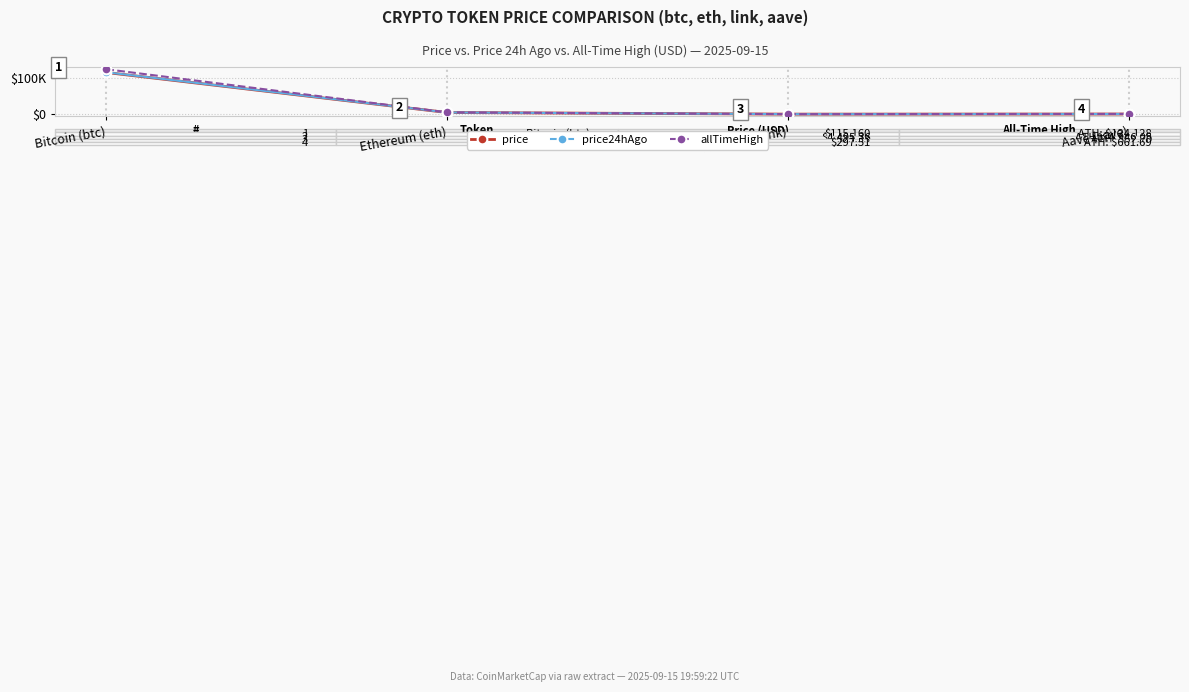

What are all the series names shown in the legend?

price, price24hAgo, allTimeHigh